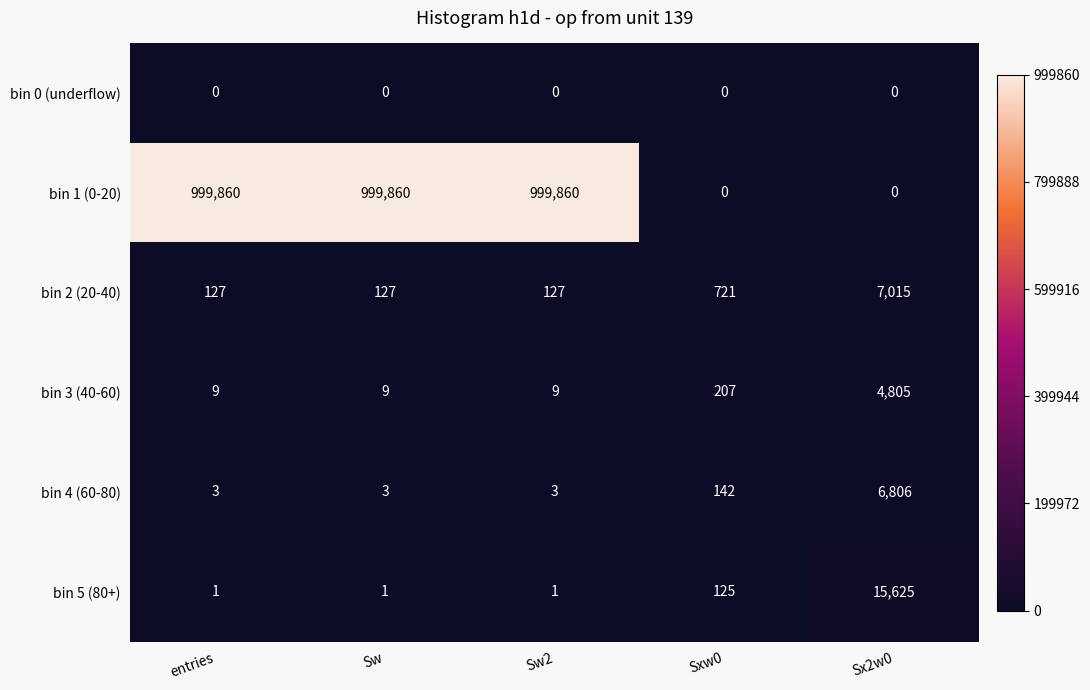

What is the highest value of the bin 1 (0-20) series?

999860